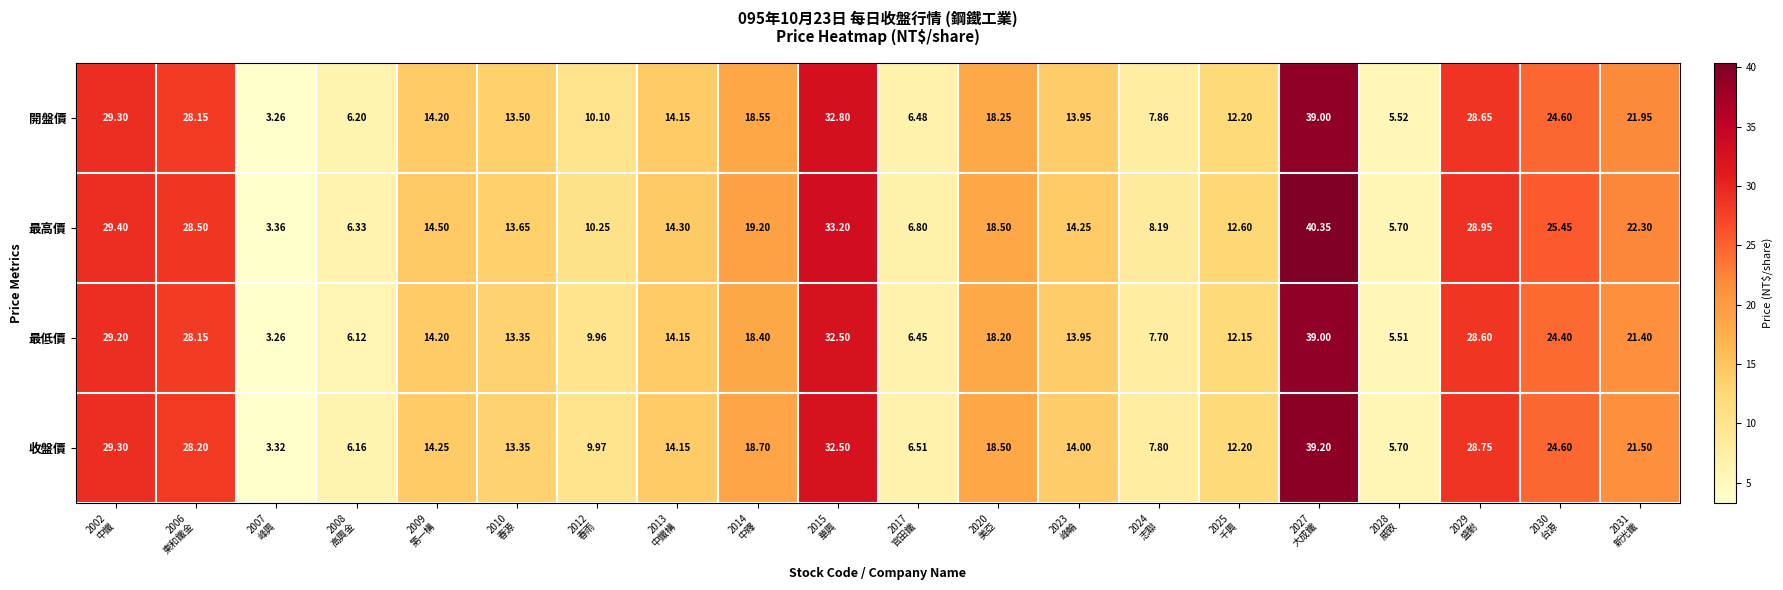

Which series has the largest total across all categories?

最高價